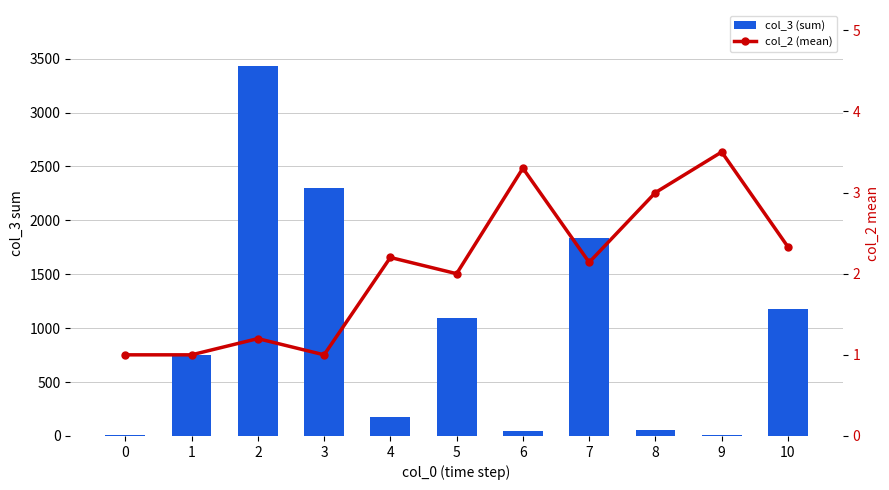

Where does the col_2 (mean) series first go above 2?

4